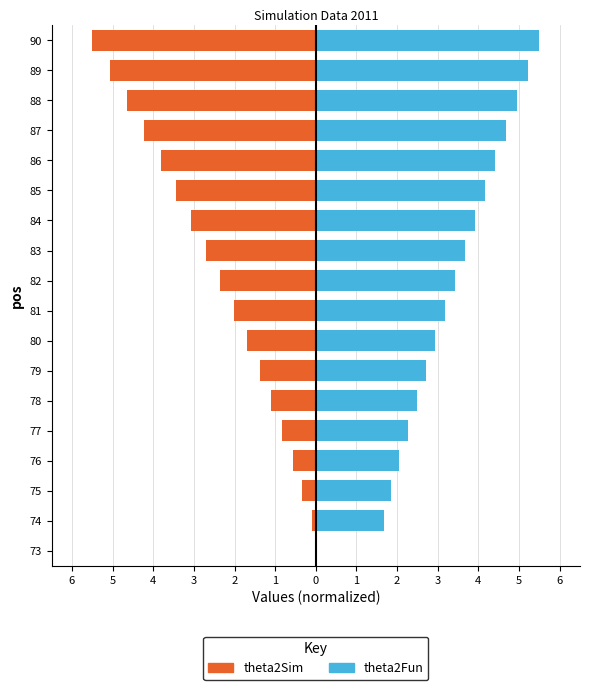

Are the bars grouped side by side (vs. stacked)?

Yes